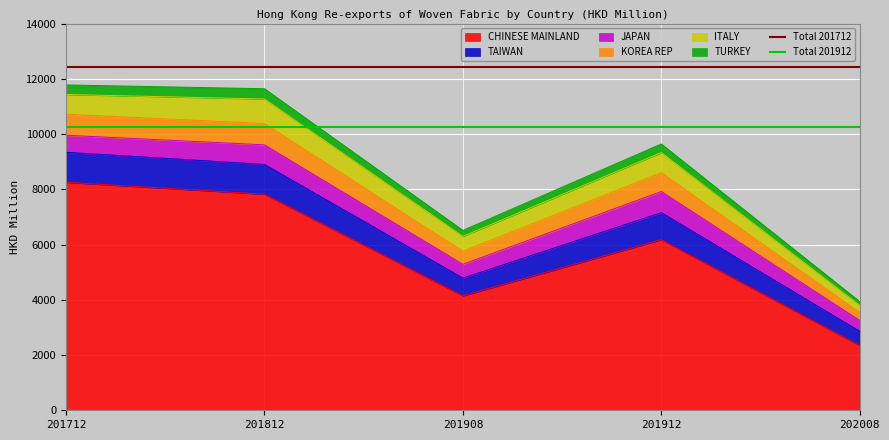

True or false: Total 201912 has a value of 10237.2 at 201812.

True